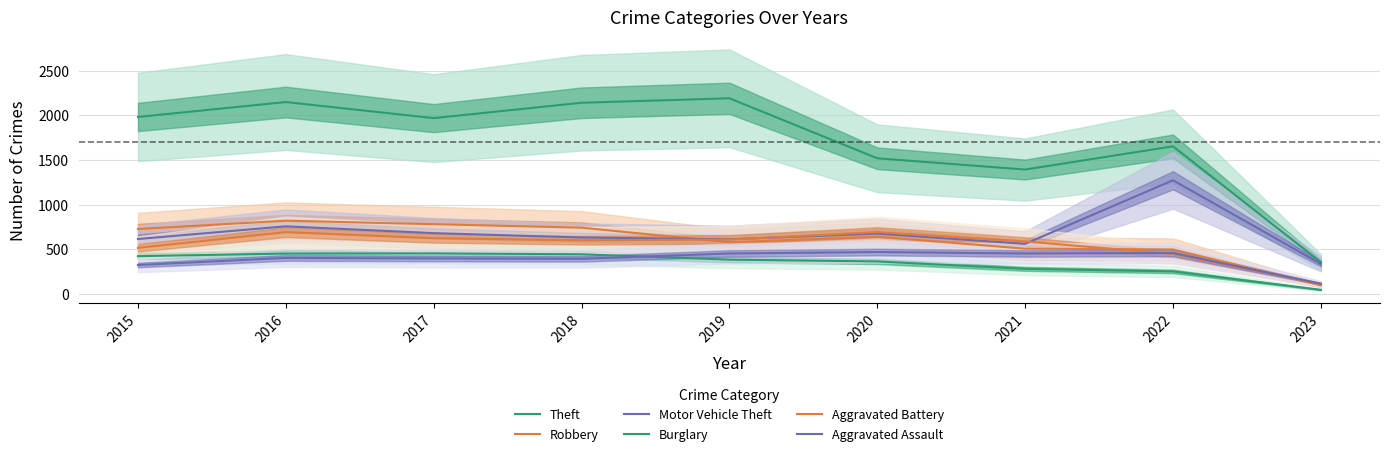

Which category has the lowest value in the Aggravated Battery series?

2023